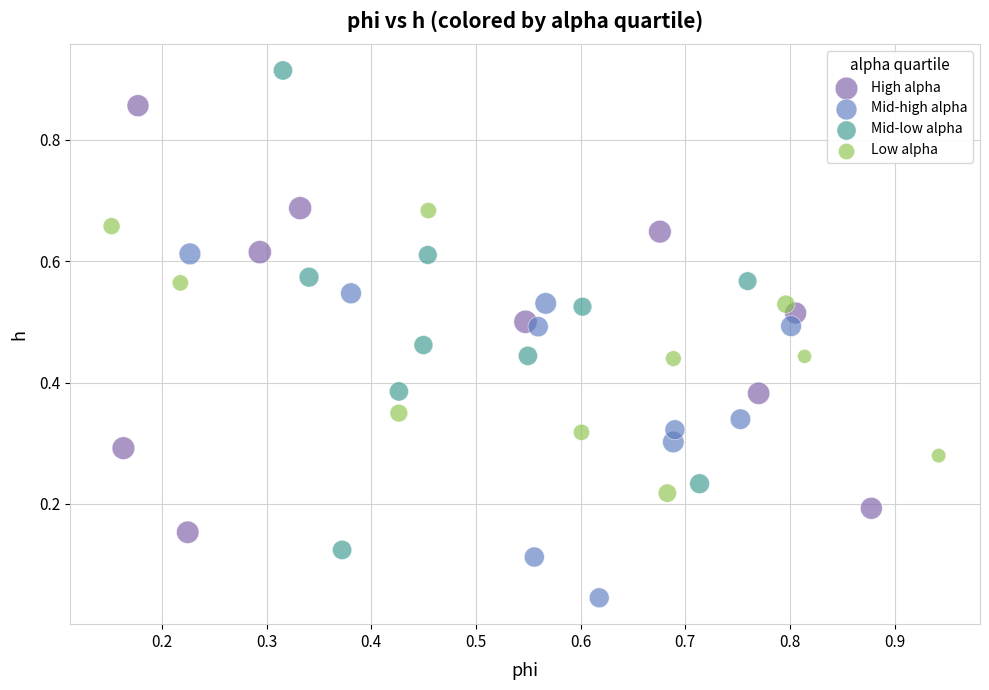

Which series reaches the minimum Y coordinate?

Mid-high alpha